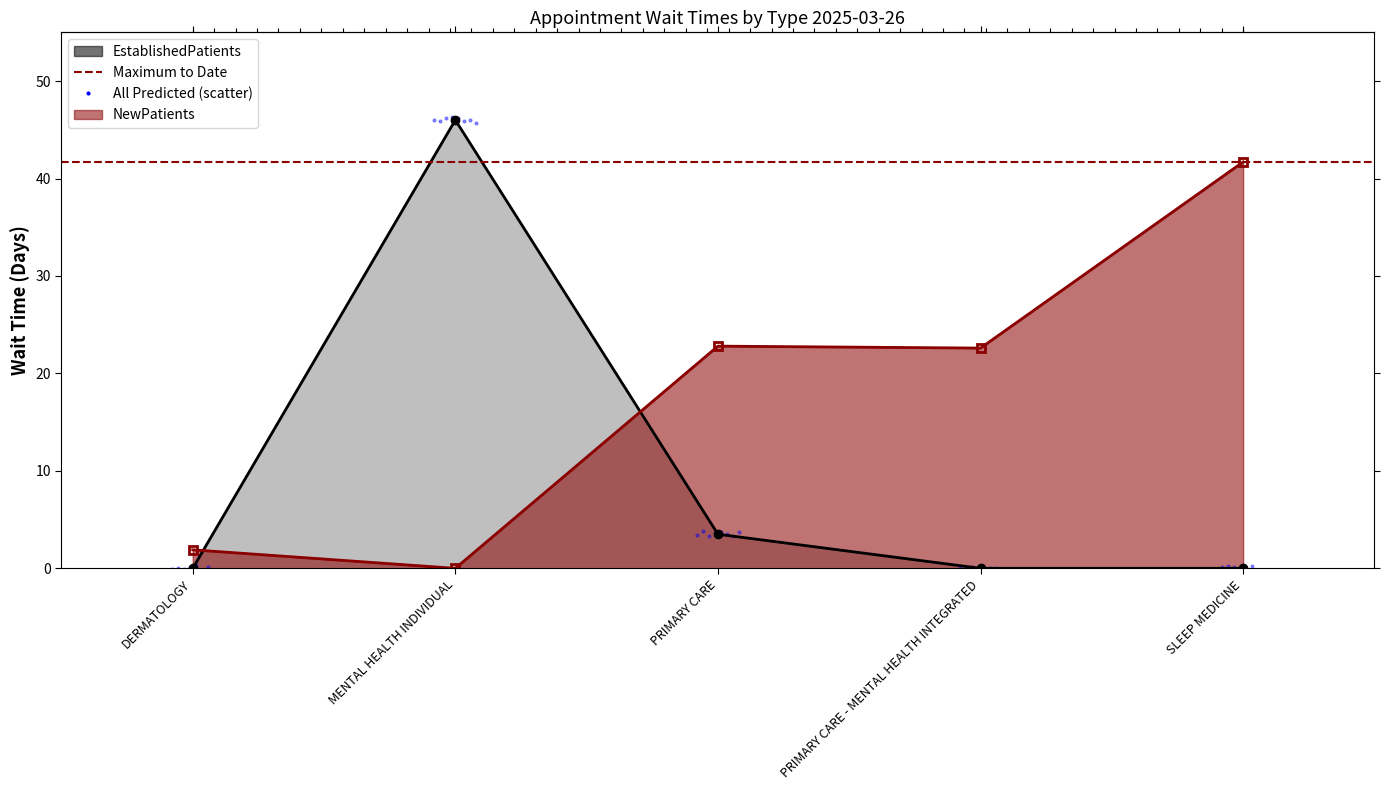

What is the total value across all series at PRIMARY CARE - MENTAL HEALTH INTEGRATED?

22.6